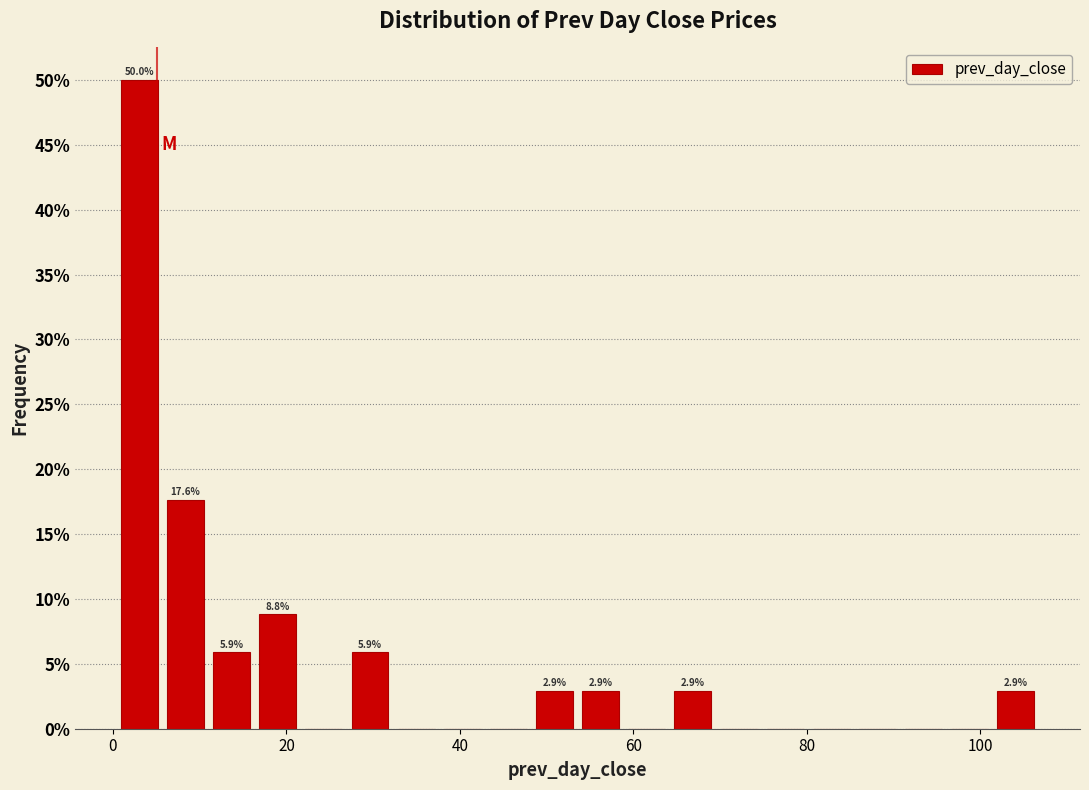

Read against the x-axis, roughly where is the centre of the tallest bar?

4